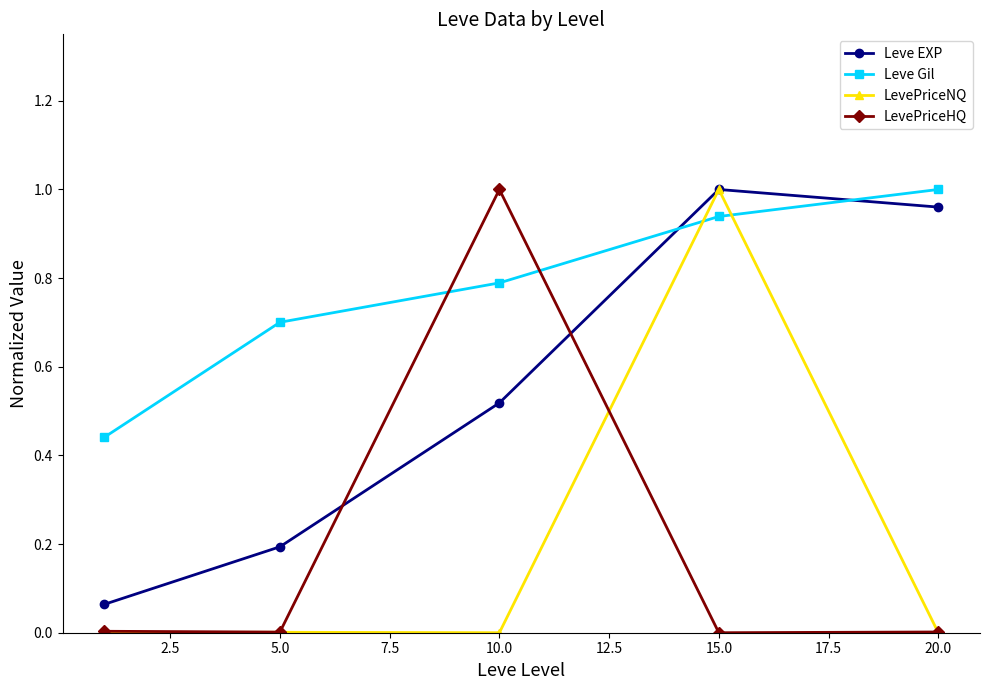

After their last crossing, which series has the higher values: Leve EXP or LevePriceHQ?

Leve EXP